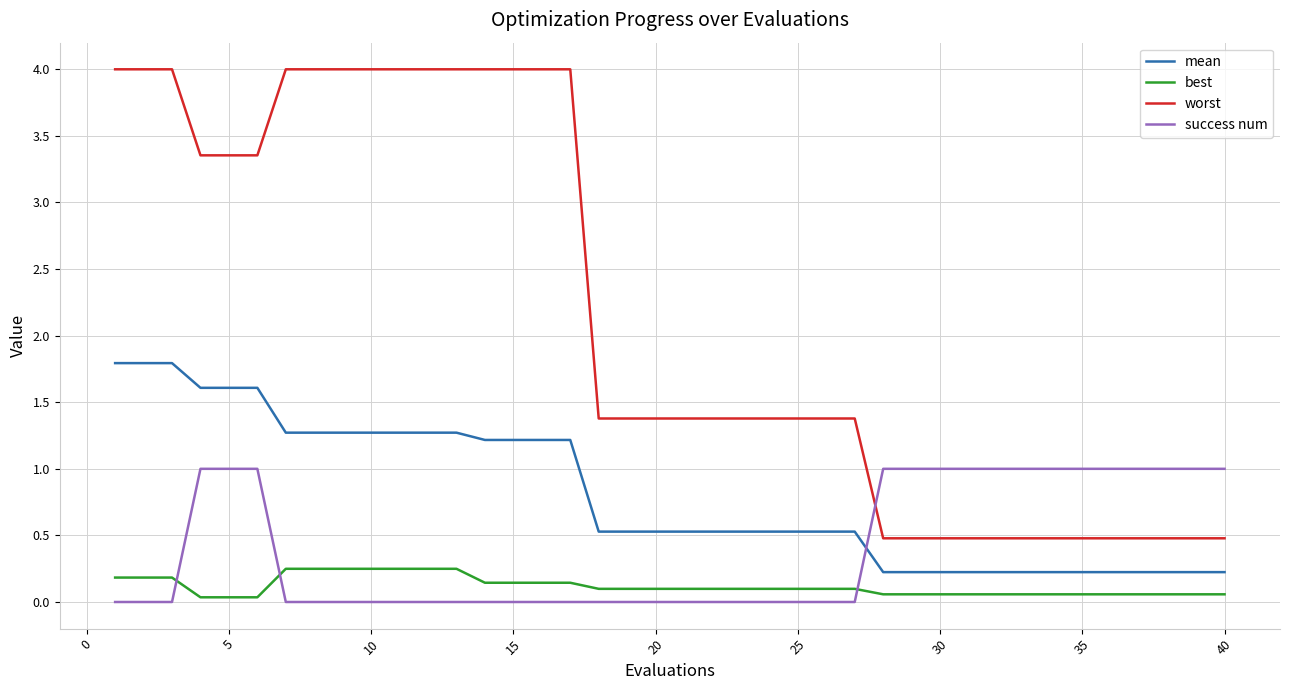

True or false: best and worst intersect in this chart.

False